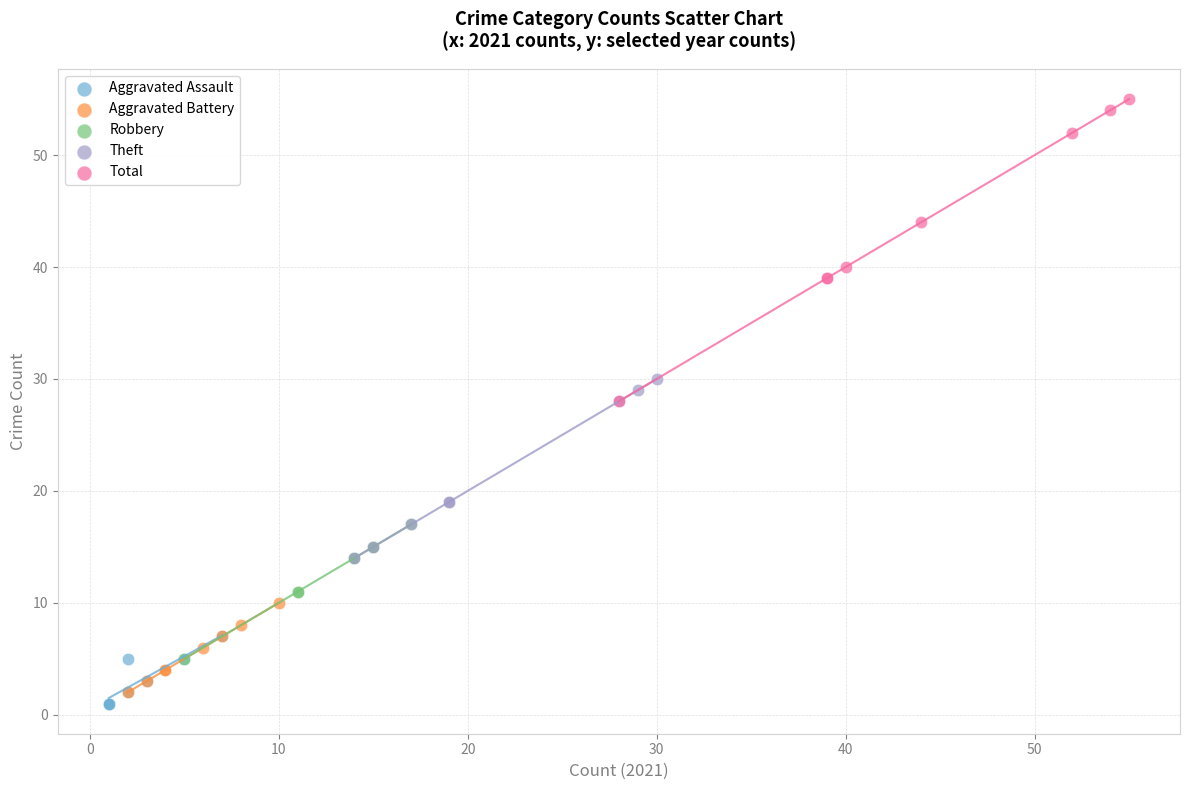

Which series contains the highest Y value?

Total